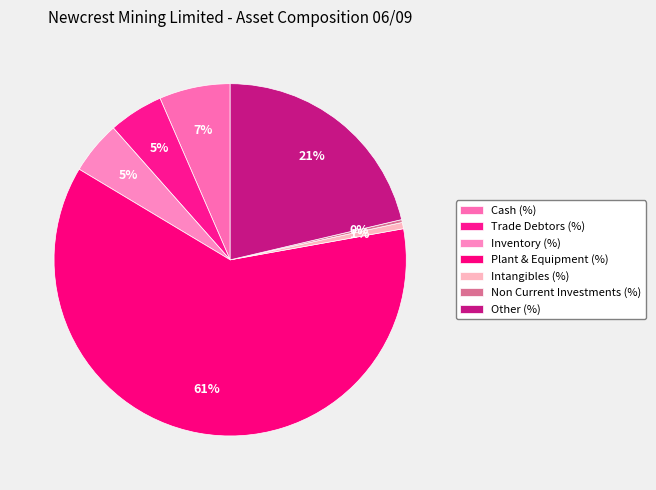

Count the number of slices in the pie.

7